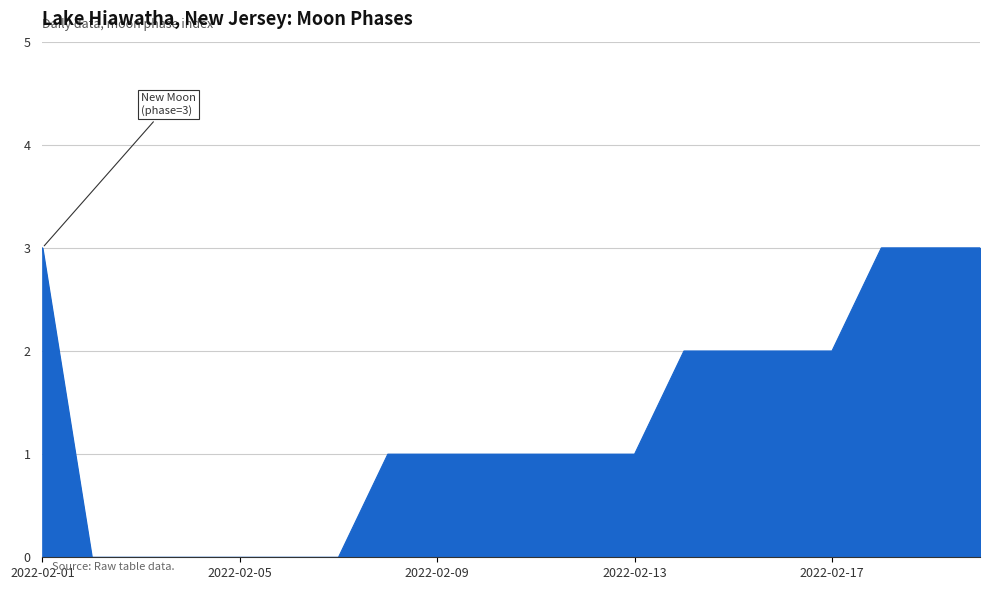

What is the maximum value shown in the chart?

3